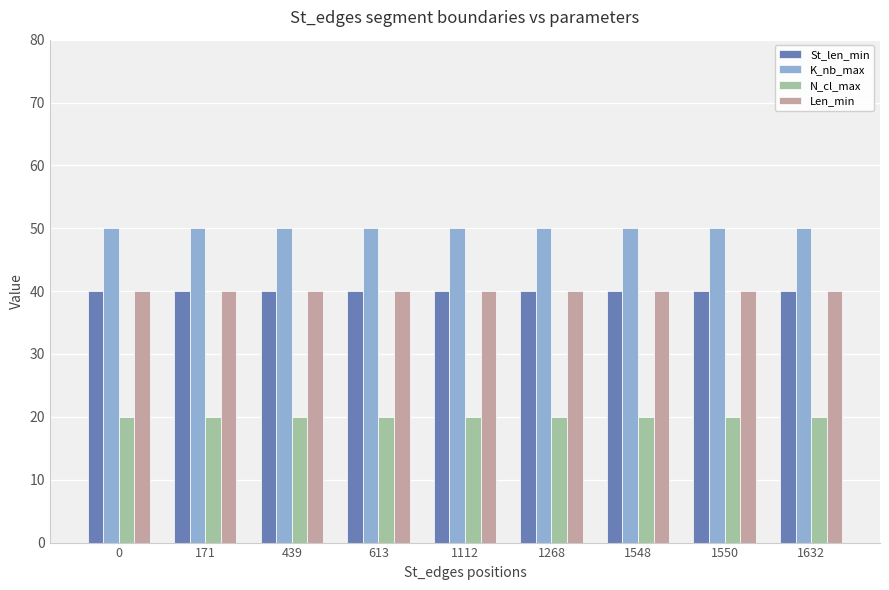

Is it true that K_nb_max equals 50 at 1550?

True